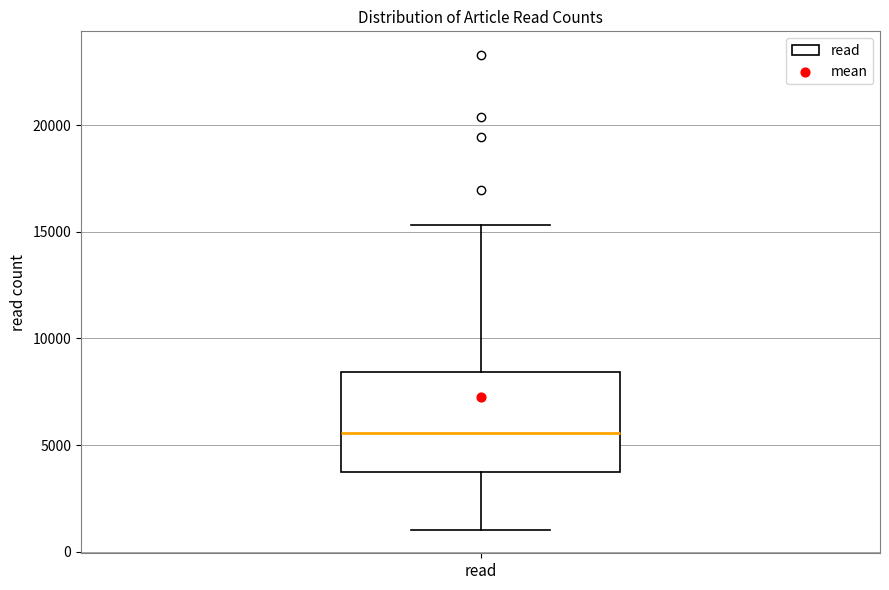

Read this box plot against the y-axis: the position of the median line, the range covered by the box, and the ends of both whiskers. The values are not printed on the chart, so give them approximately, as read against the axis.

median 5500, box 3500 to 8500, whiskers 1000 to 15500